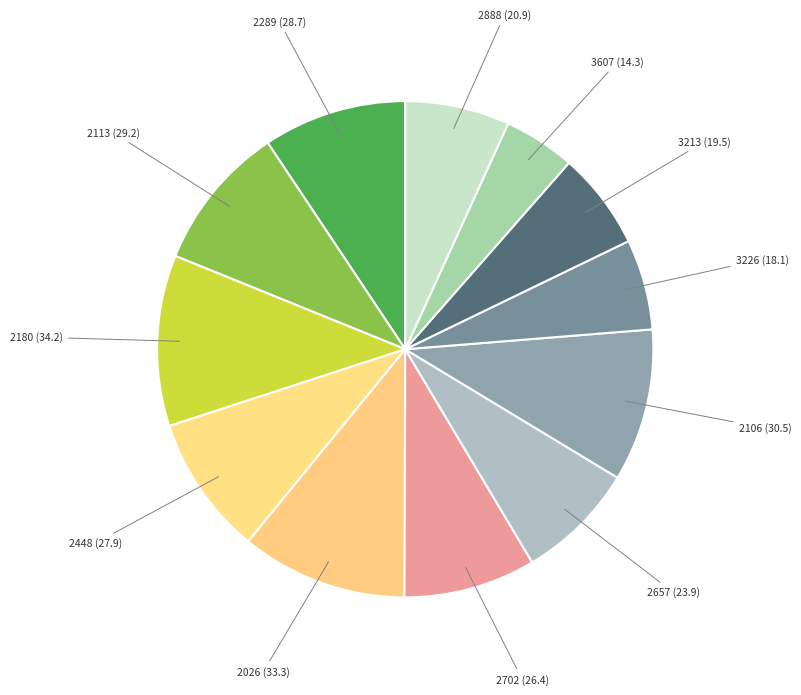

Combined, do 3607 (14.3) and 2026 (33.3) account for over 50%?

No